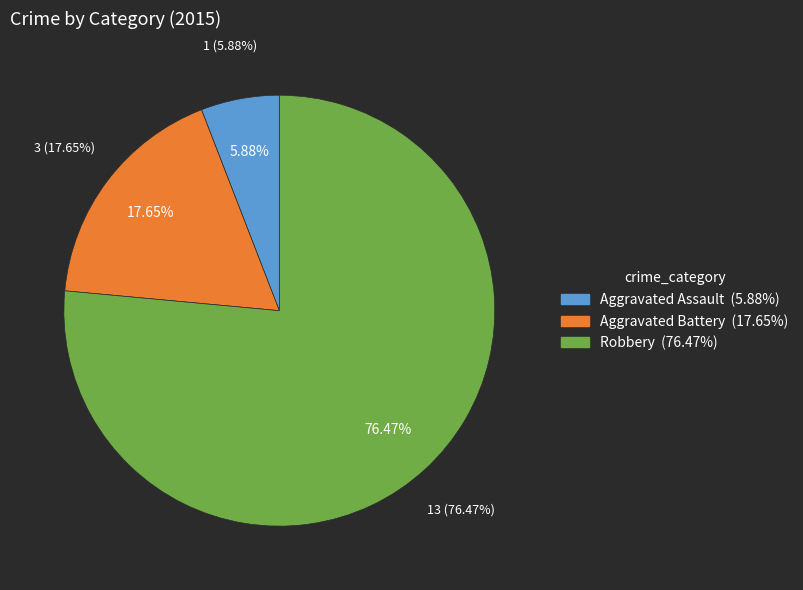

Which slice is the smallest?

Aggravated Assault